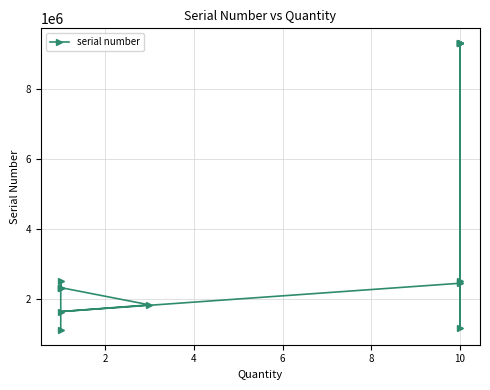

Reading right to left, transcribe all the data shown in this chart.

9331247	2502394	9330496	1170858	9330453	9330380	9331255	2447342	1636044	1828799	2322073	2322071	2322074	2507234	1099295